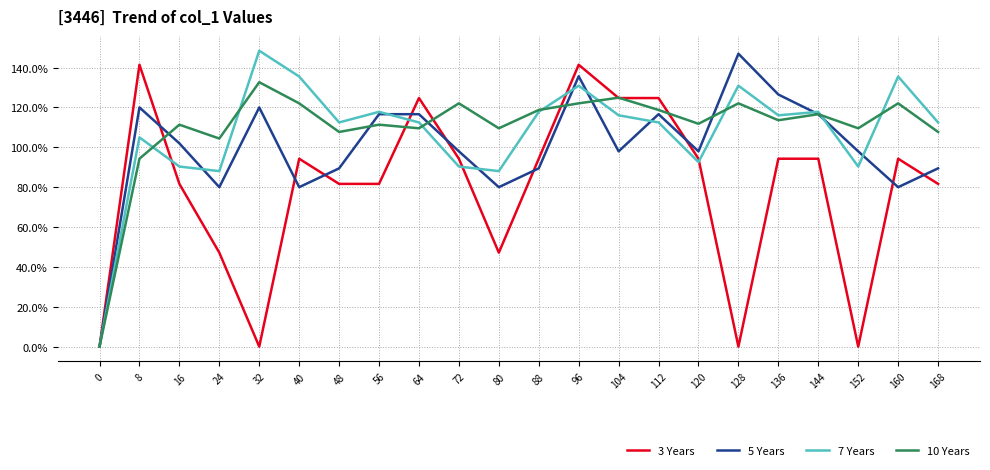

Which series changed the most between 104 and 112?

5 Years